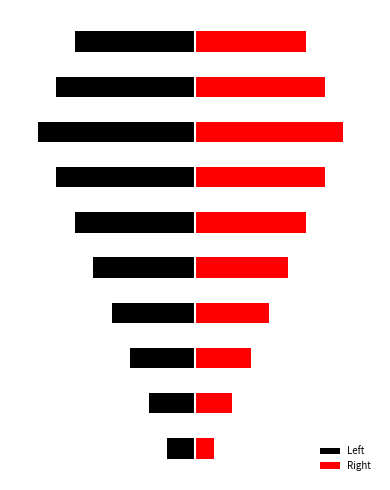

Which series has the widest spread of values?

Left